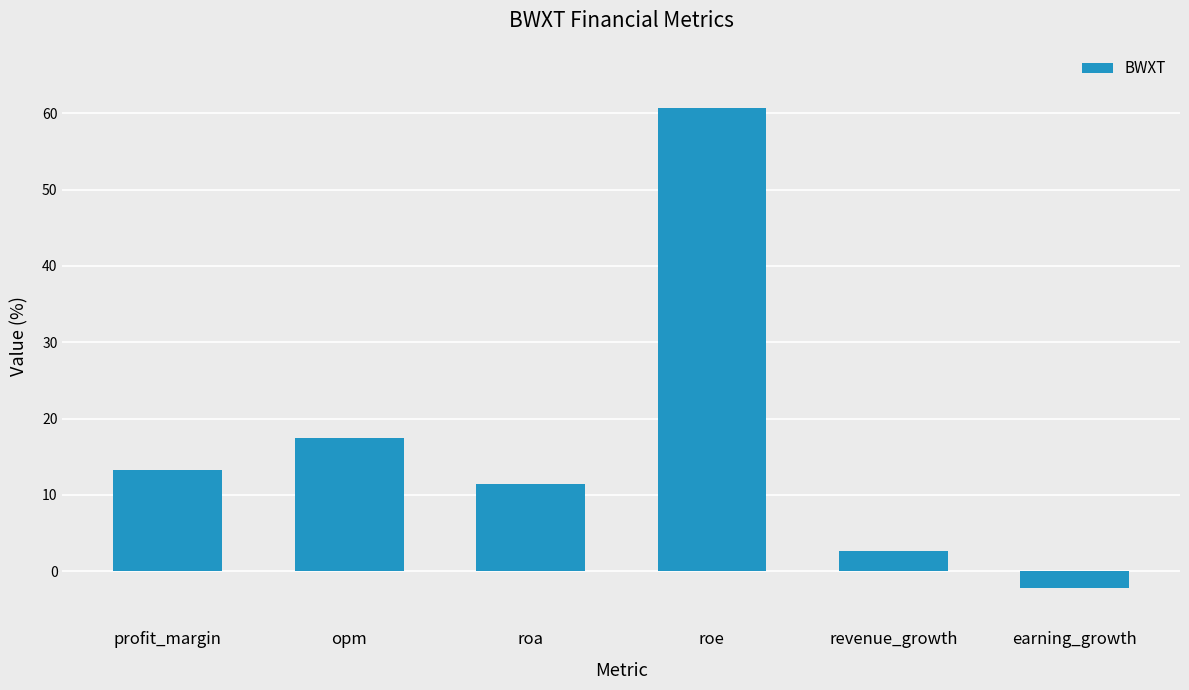

Reading right to left, what are all the values shown in this chart?

-2.2	2.7	60.8	11.4	17.4	13.3